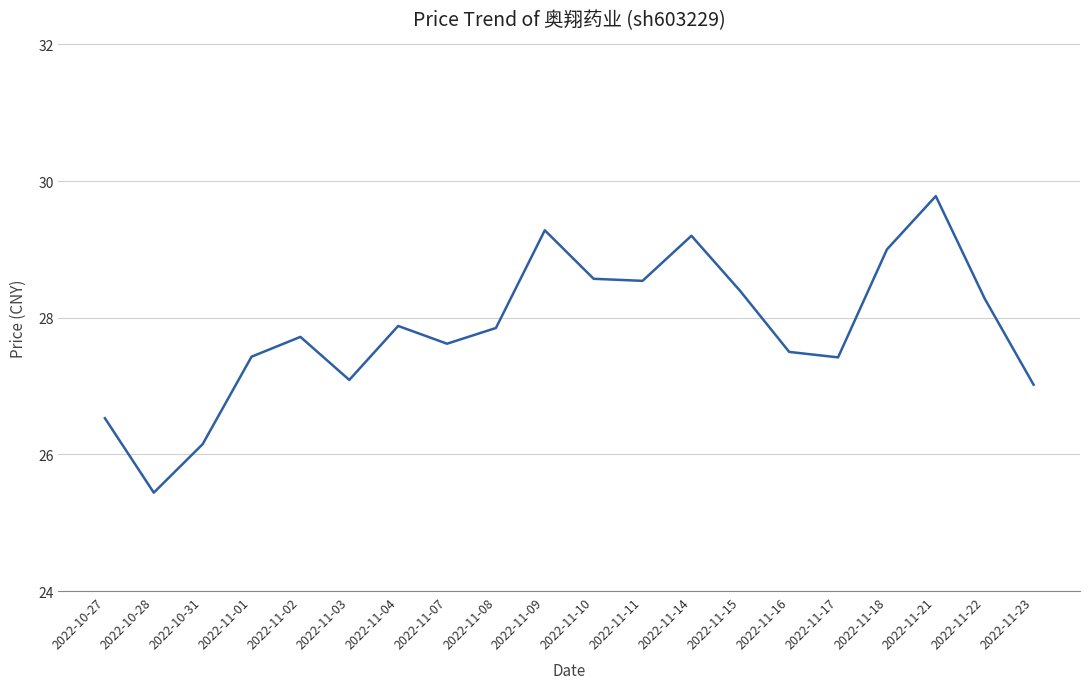

What position from the left is 2022-11-07?

8